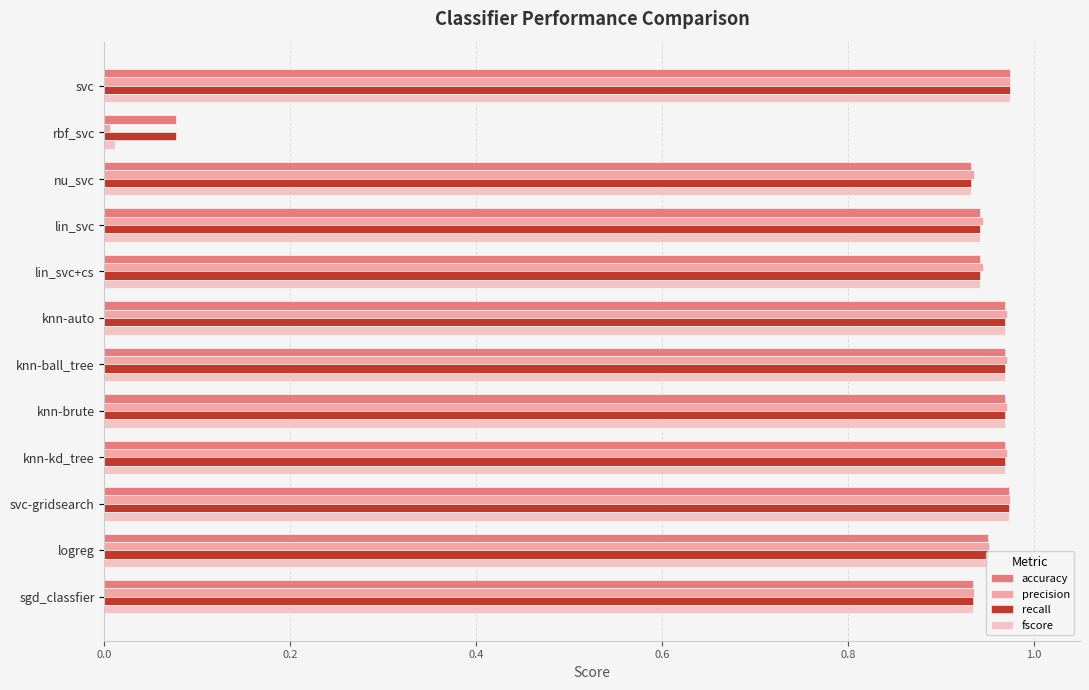

Which label corresponds to the smallest value in the chart?

rbf_svc